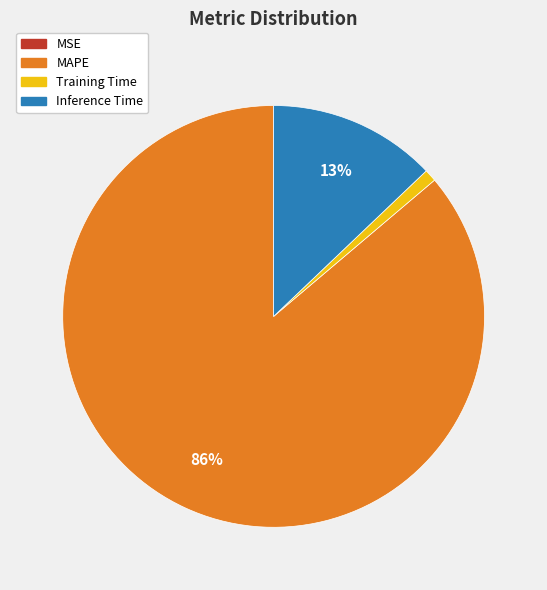

Which slice is the largest?

MAPE